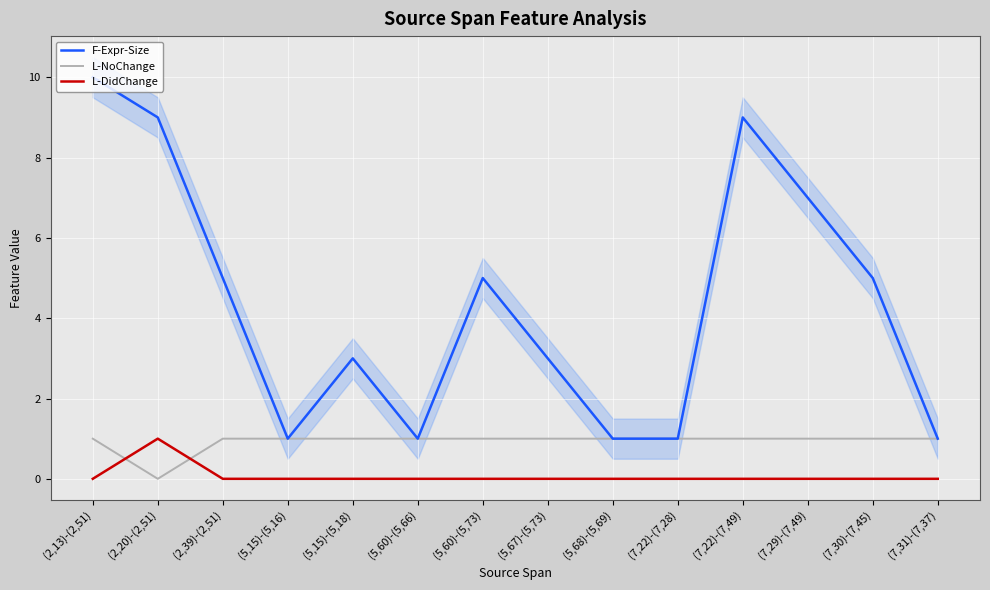

What is the difference between the F-Expr-Size values at (5,67)-(5,73) and (7,22)-(7,28)?

2